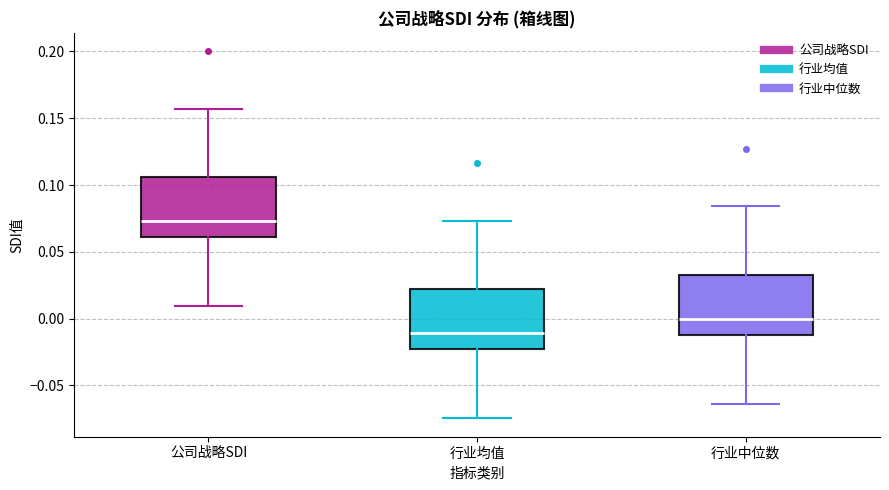

Reading left to right, transcribe this box plot: for each box, give where its median line is, the range the box spans, and where its two whiskers end, as read against the y-axis. The values are not printed on the chart, so give them approximately, as read against the axis.

公司战略SDI: median 0.075, box 0.060 to 0.105, whiskers 0.010 to 0.155
行业均值: median -0.010, box -0.025 to 0.020, whiskers -0.075 to 0.075
行业中位数: median 0.000, box -0.010 to 0.035, whiskers -0.065 to 0.085